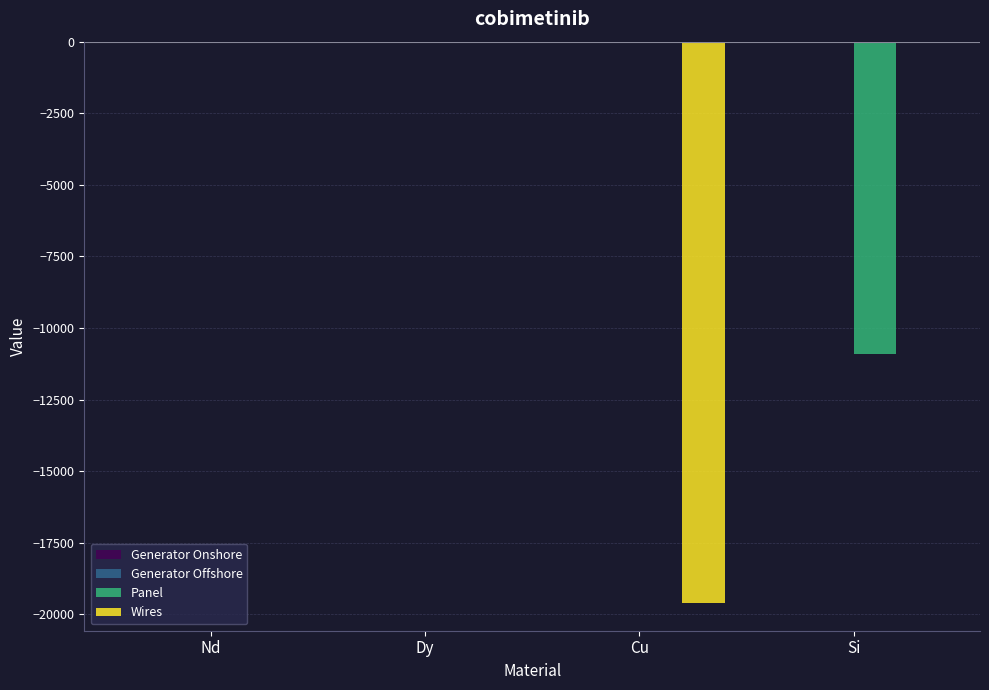

Which series changed the most between Nd and Si?

Panel